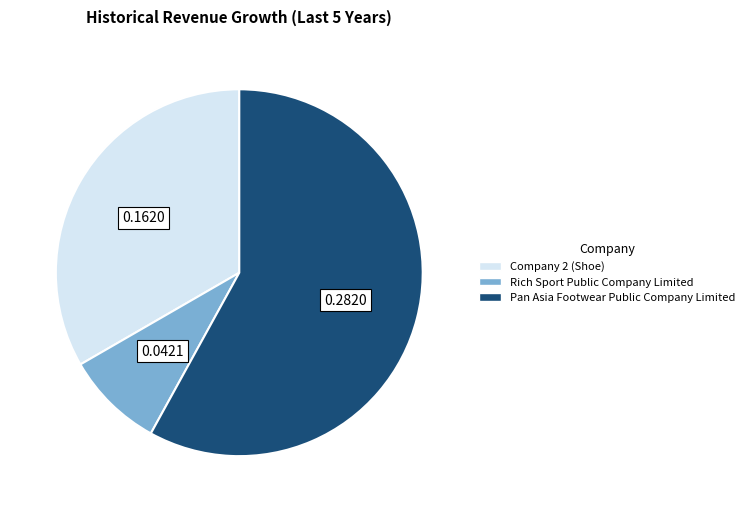

Combined, do Rich Sport Public Company Limited and Pan Asia Footwear Public Company Limited account for over 50%?

Yes